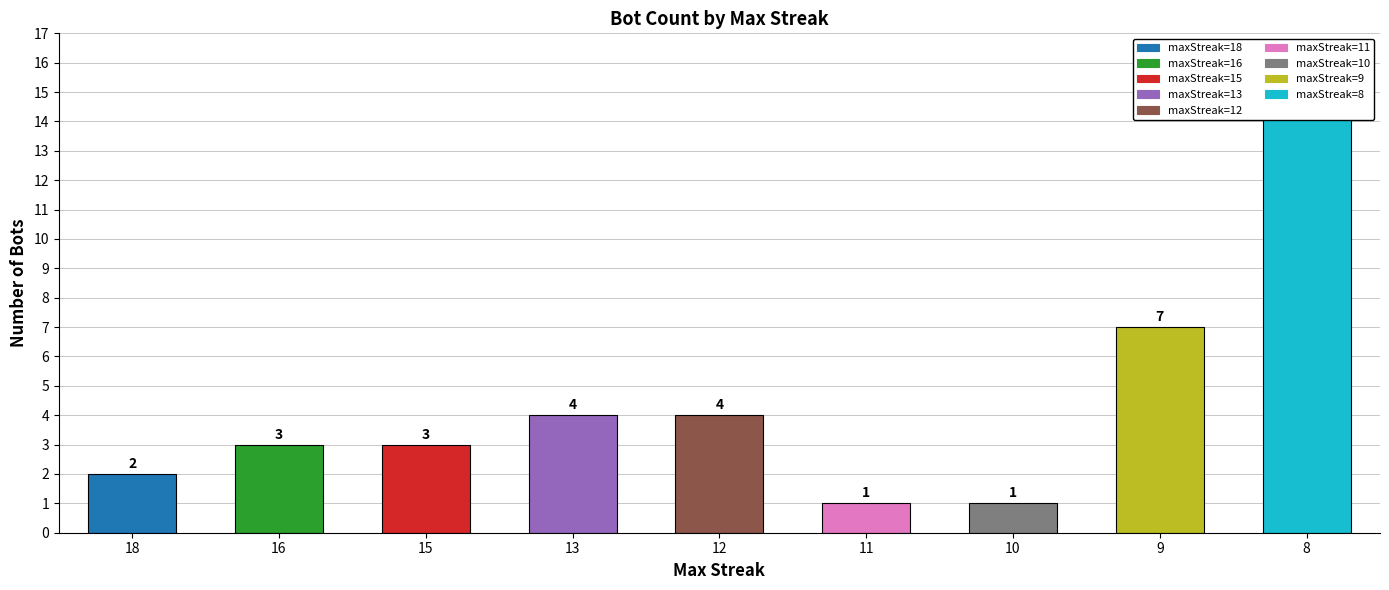

The chart shows a value of 15 at 8. True or false?

True